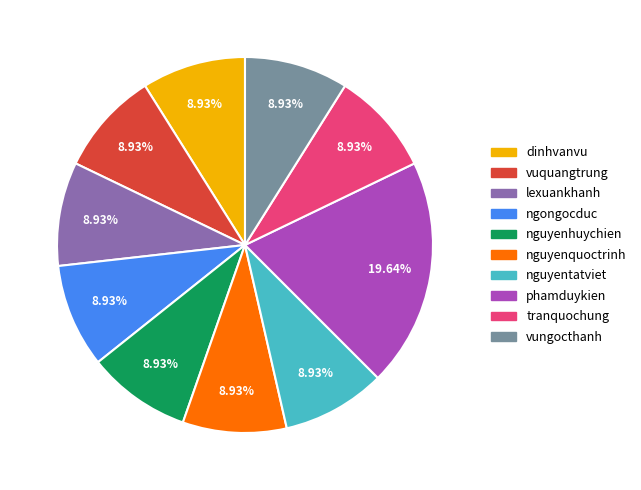

How many segments does this pie chart have?

10